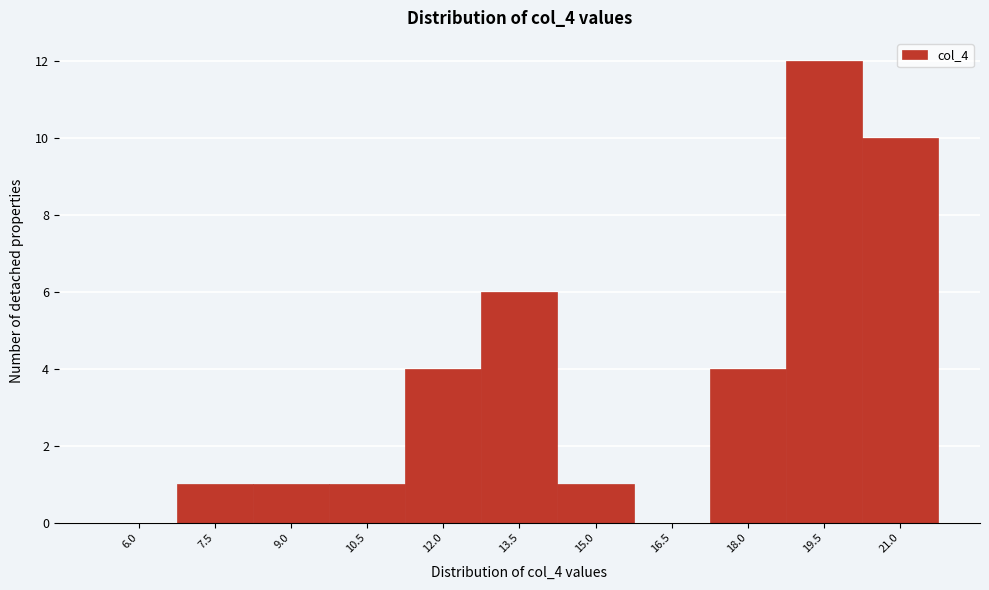

Reading left to right, list all the values displayed in this chart.

6.0=0	7.5=1	9.0=1	10.5=1	12.0=4	13.5=6	15.0=1	16.5=0	18.0=4	19.5=12	21.0=10